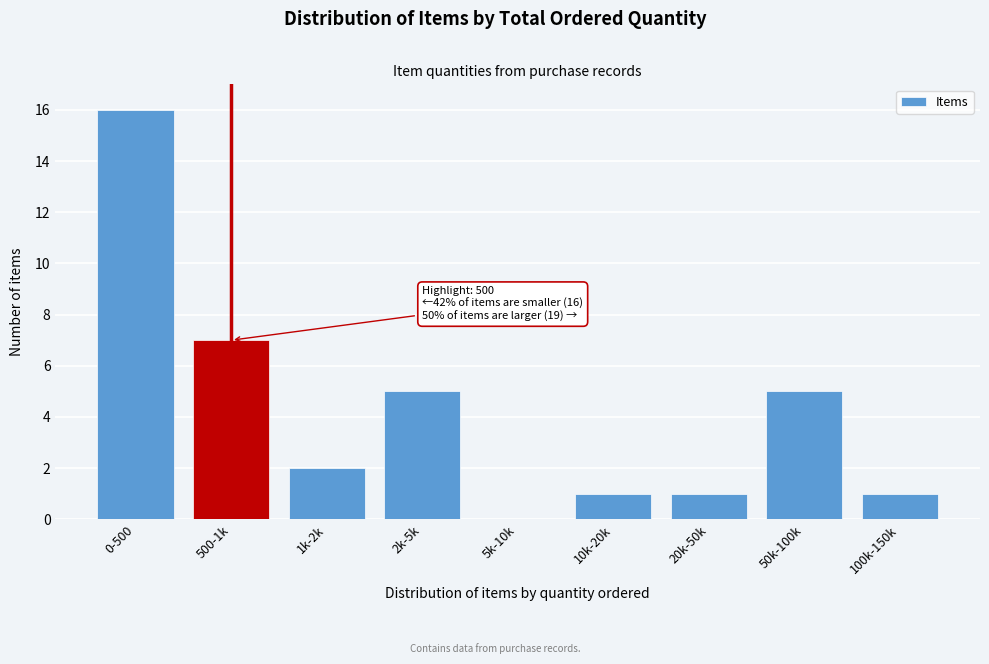

Reading right to left, list all the values displayed in this chart.

100k-150k=1	50k-100k=5	20k-50k=1	10k-20k=1	5k-10k=0	2k-5k=5	1k-2k=2	500-1k=7	0-500=16